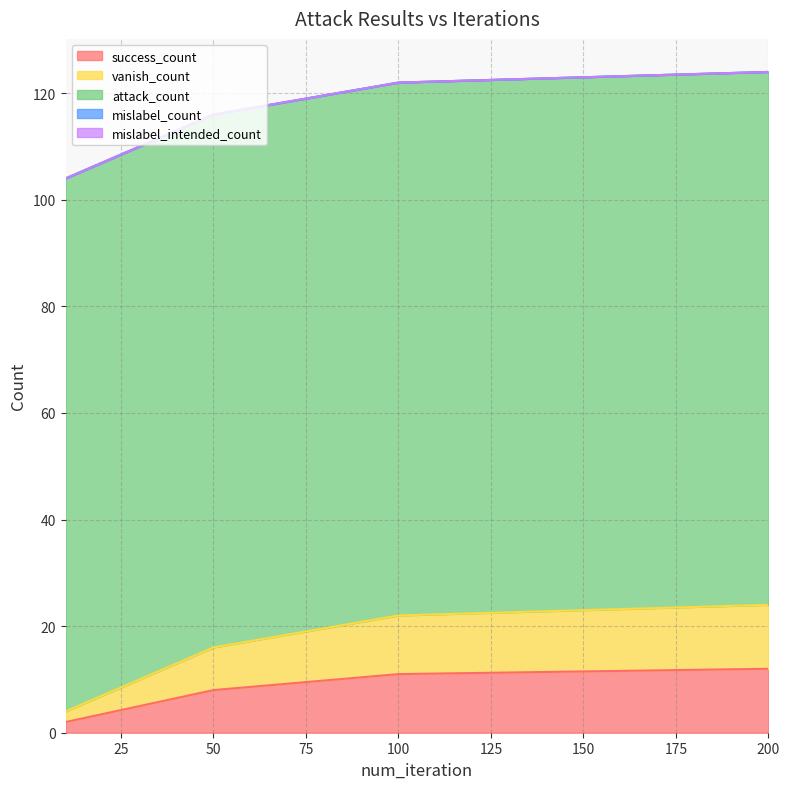

List the series in order of their peak value, lowest first.

mislabel_count, mislabel_intended_count, success_count, vanish_count, attack_count